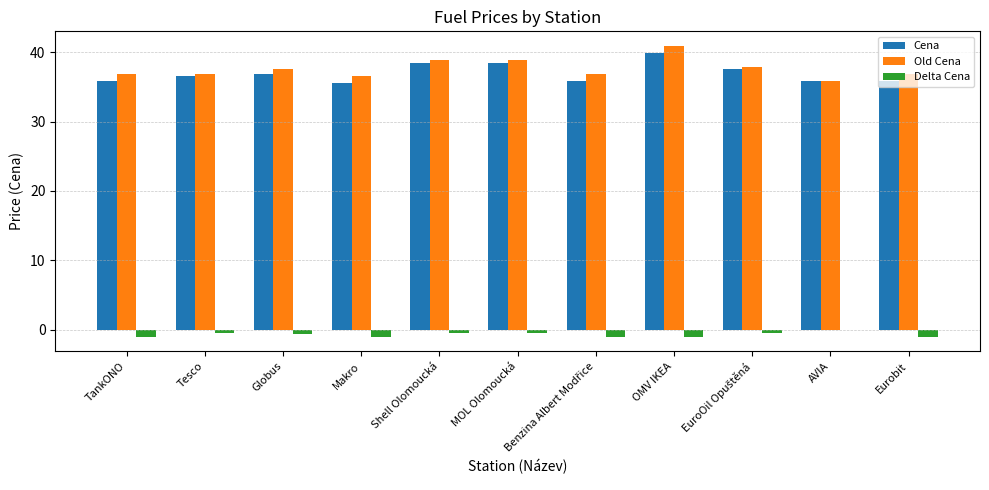

What value does the Old Cena series have at OMV IKEA?

40.9